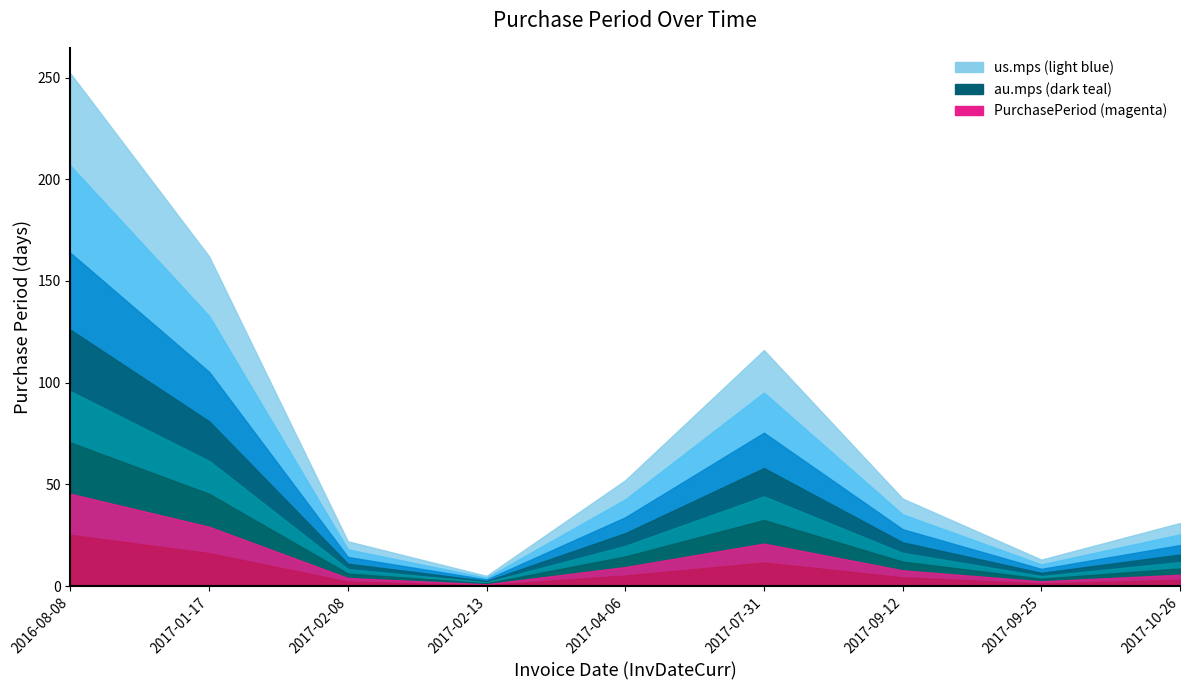

Between 2017-10-26 and 2017-02-13, which is larger?

2017-10-26